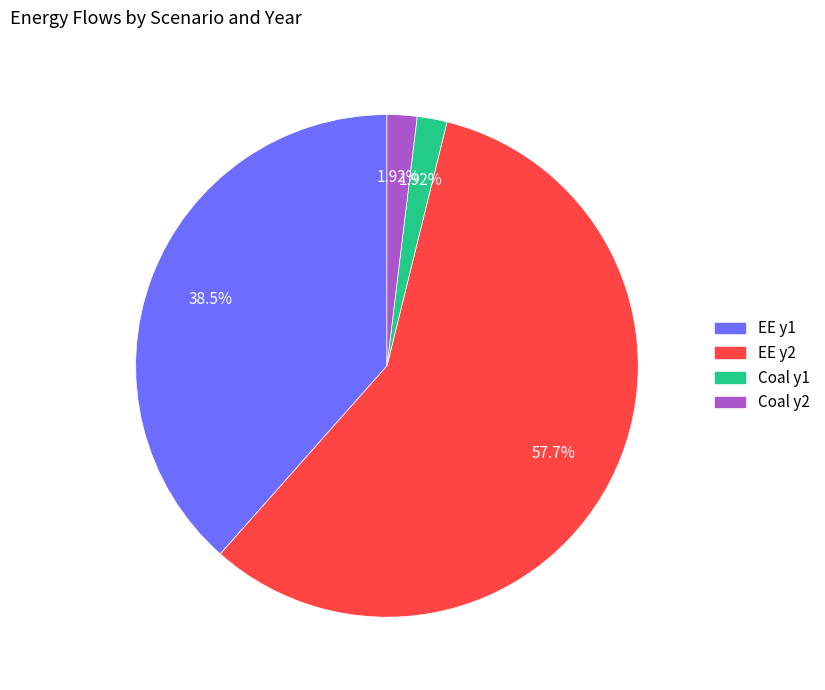

Between EE y1 and Coal y2, which is larger?

EE y1